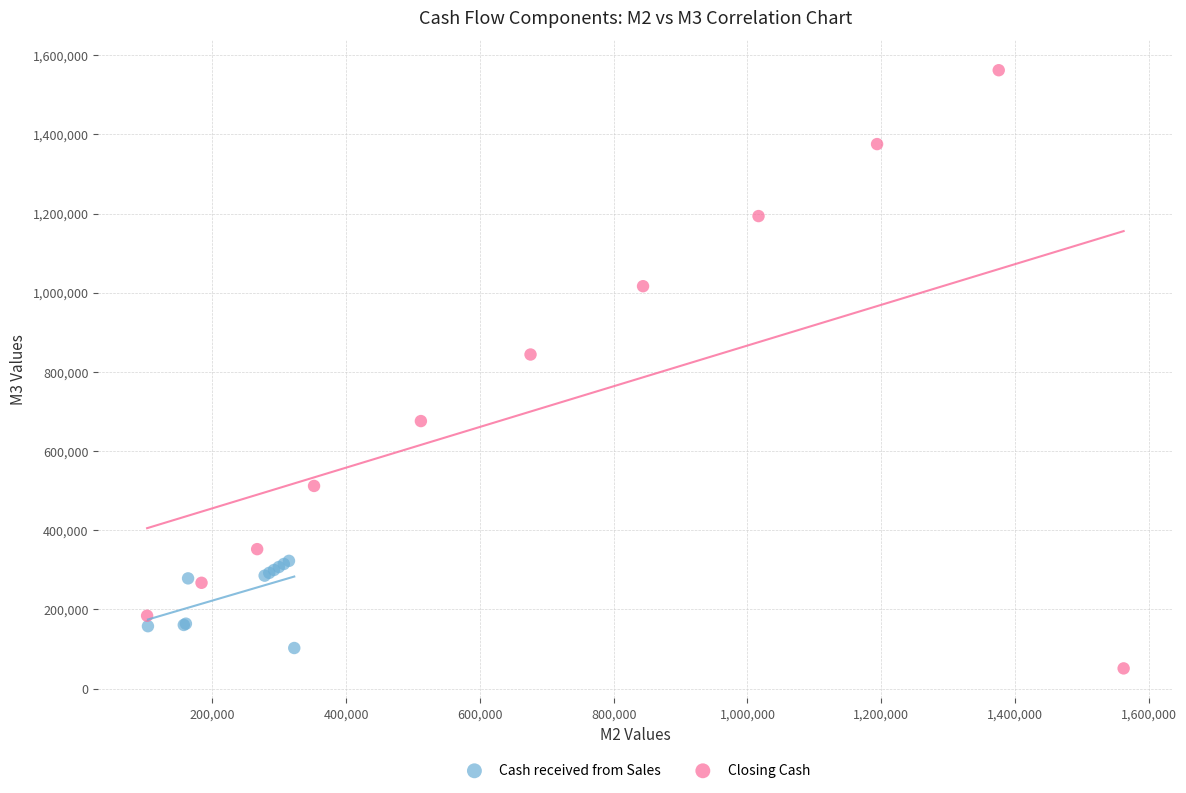

Which series contains the highest Y value?

Closing Cash